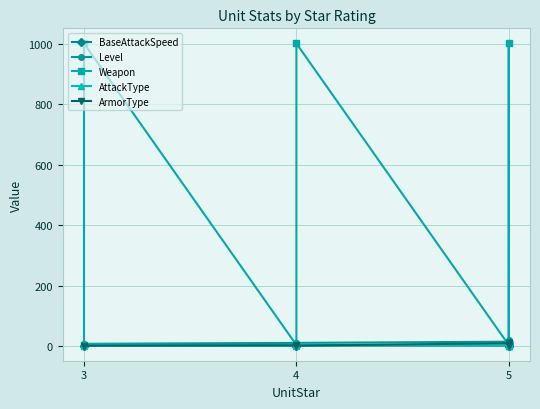

Which category has the highest value across all series?

3